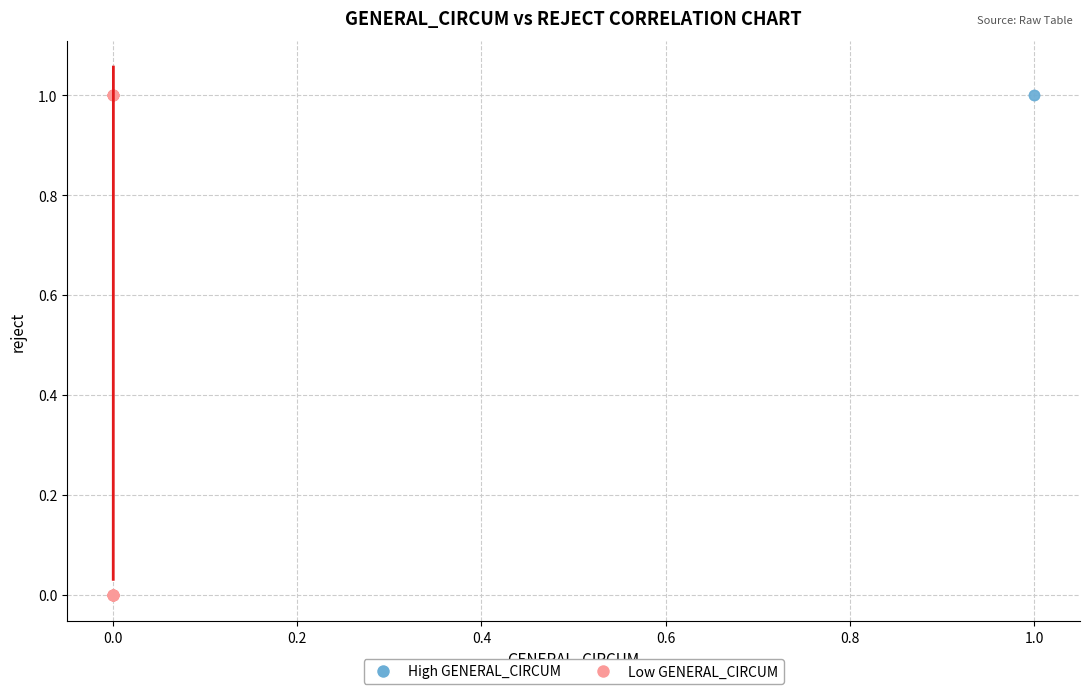

What are all the series names shown in the legend?

High GENERAL_CIRCUM, Low GENERAL_CIRCUM